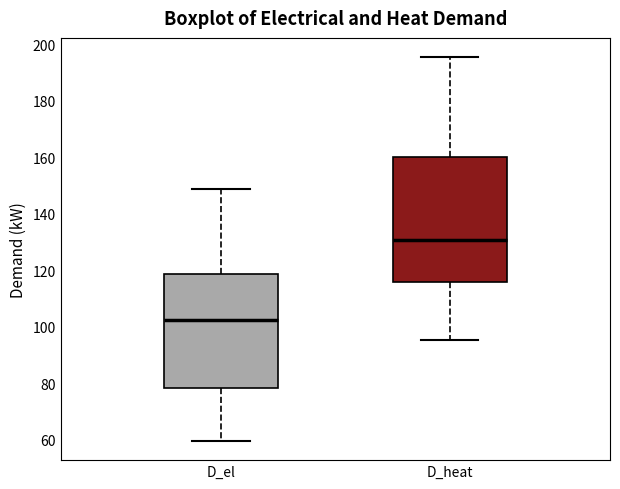

Where does the median line of the box for D_el sit on the y-axis? The values are not printed on the chart, so give them approximately, as read against the axis.

102